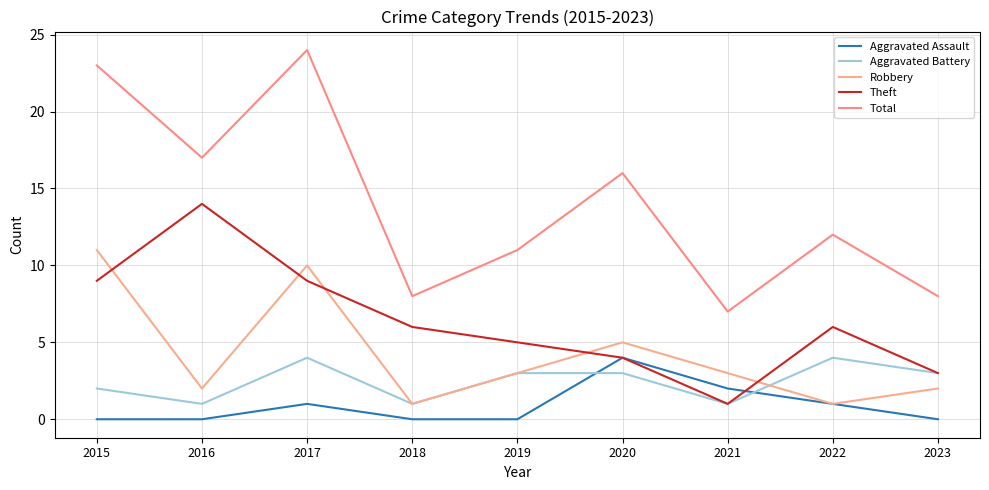

The Aggravated Assault series shows 2 at 2021. True or false?

True